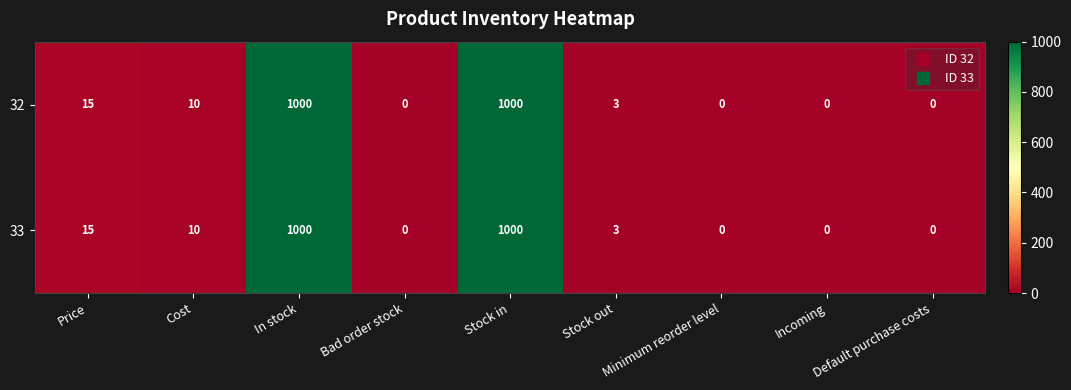

At which label is 32 closest to 500?

Price